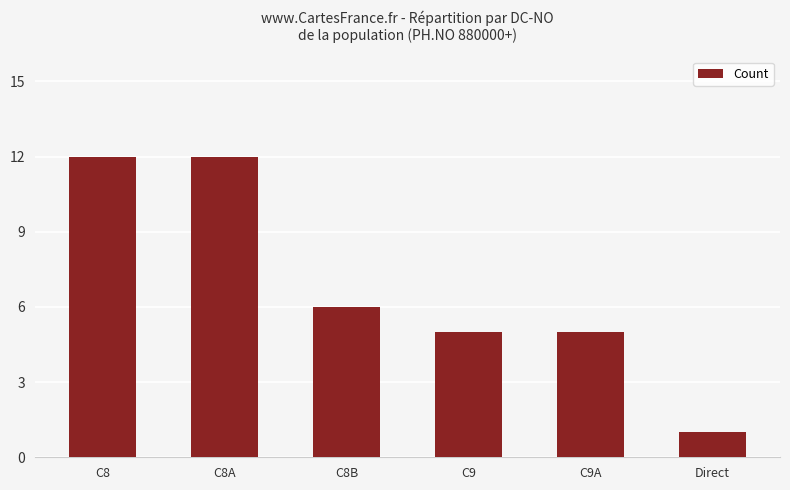

What is the sum of all values?

41